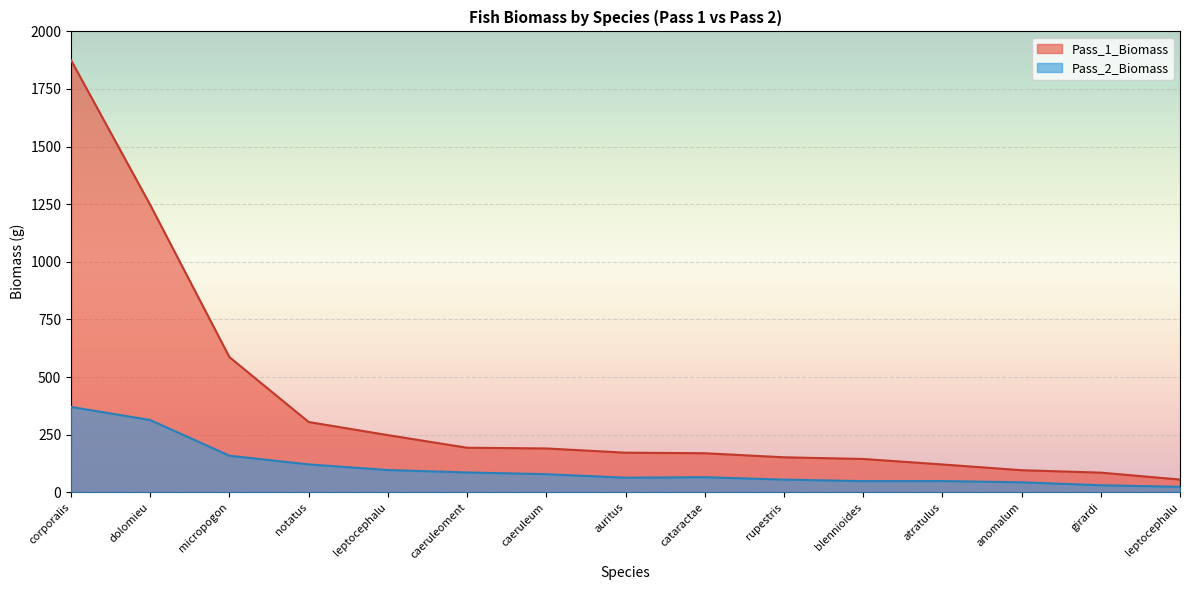

Rank the series by their average value, from highest to lowest.

Pass_1_Biomass, Pass_2_Biomass